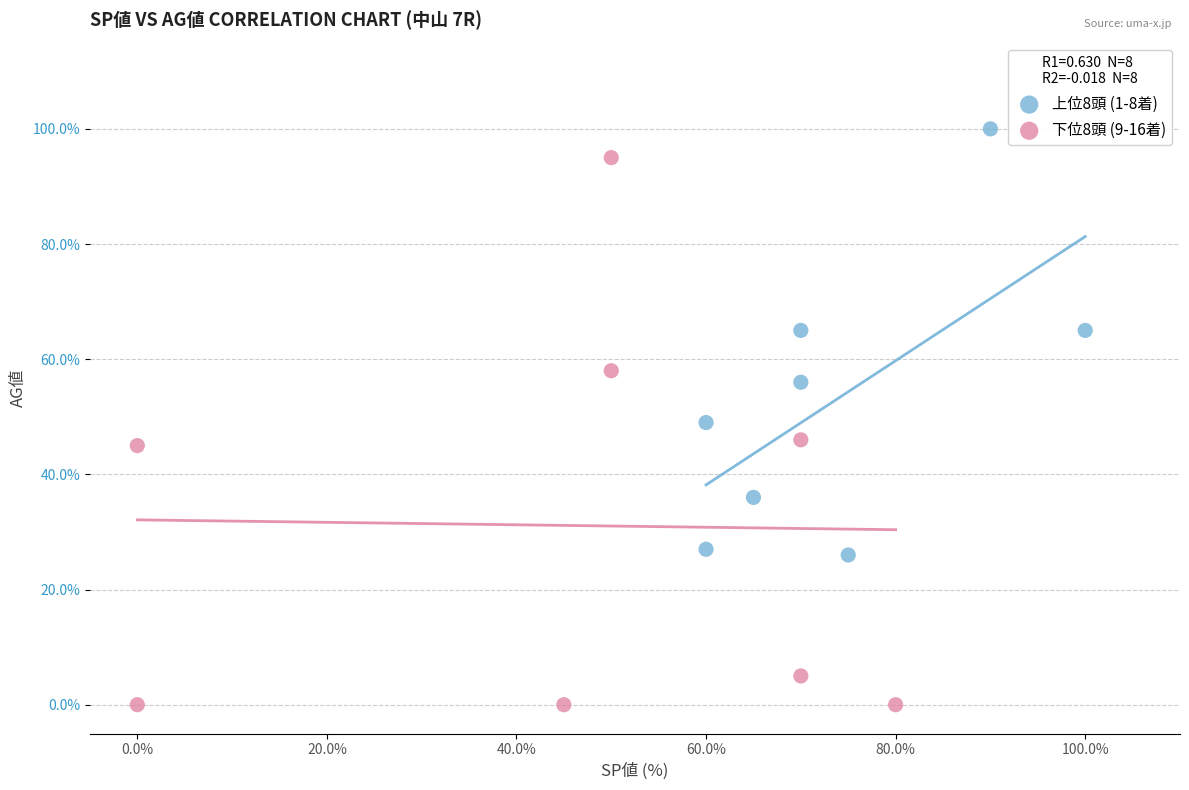

Which series contains the highest Y value?

上位8頭 (1-8着)